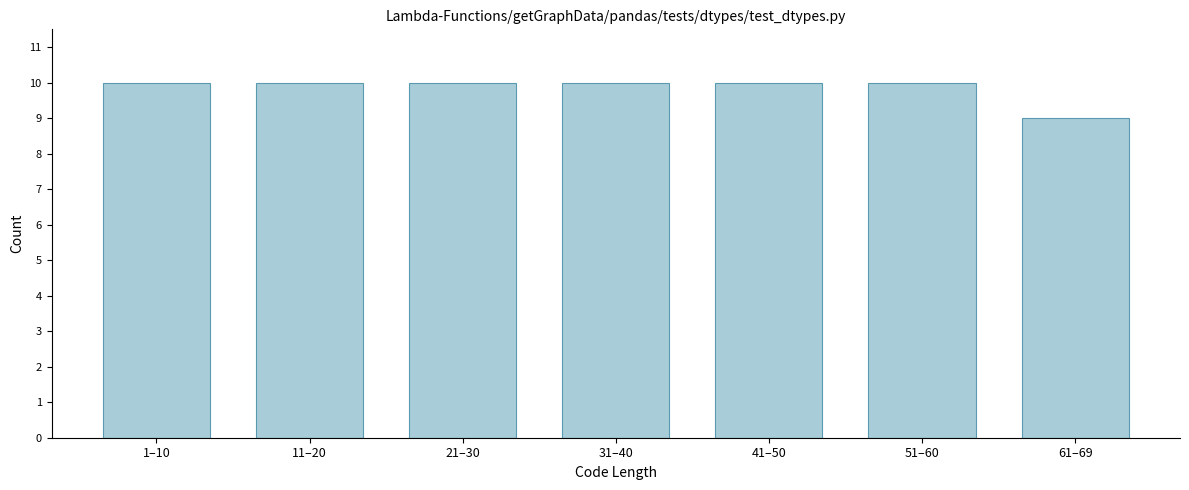

Reading left to right, transcribe all the data shown in this chart.

10	10	10	10	10	10	9